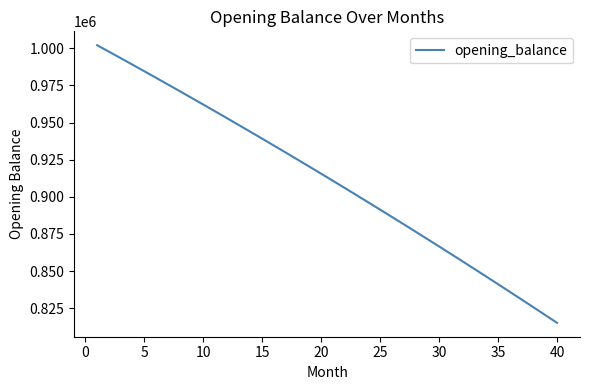

What is the maximum value shown in the chart?

1002083.3